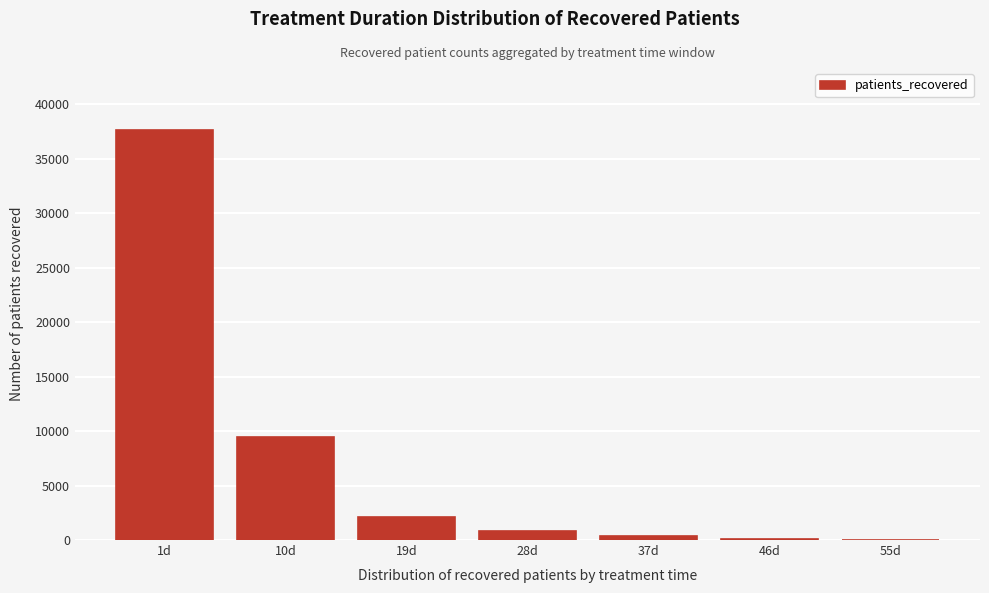

What is the sum of all values?

50554